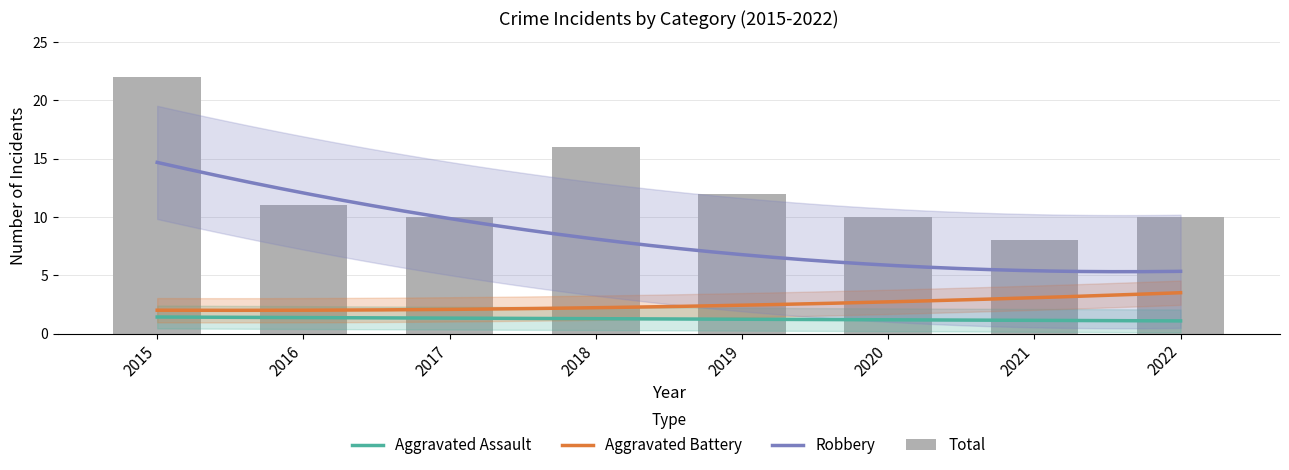

At which category is the sum across all series the highest?

2015